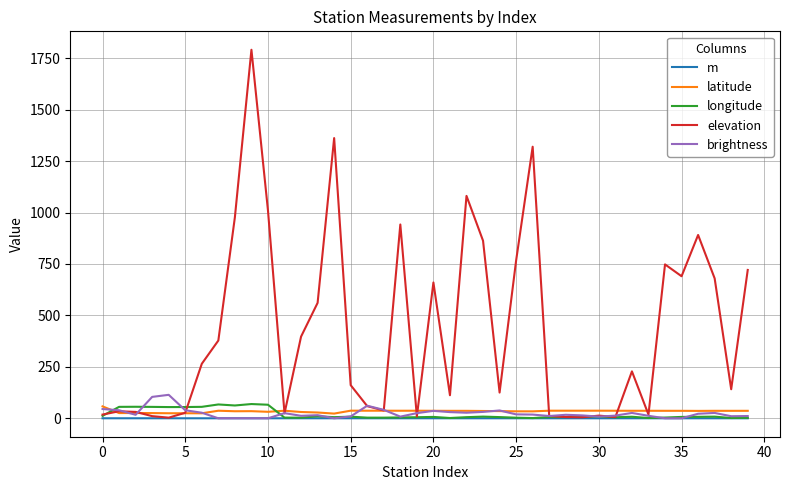

What is the sum of all m values?

0.3